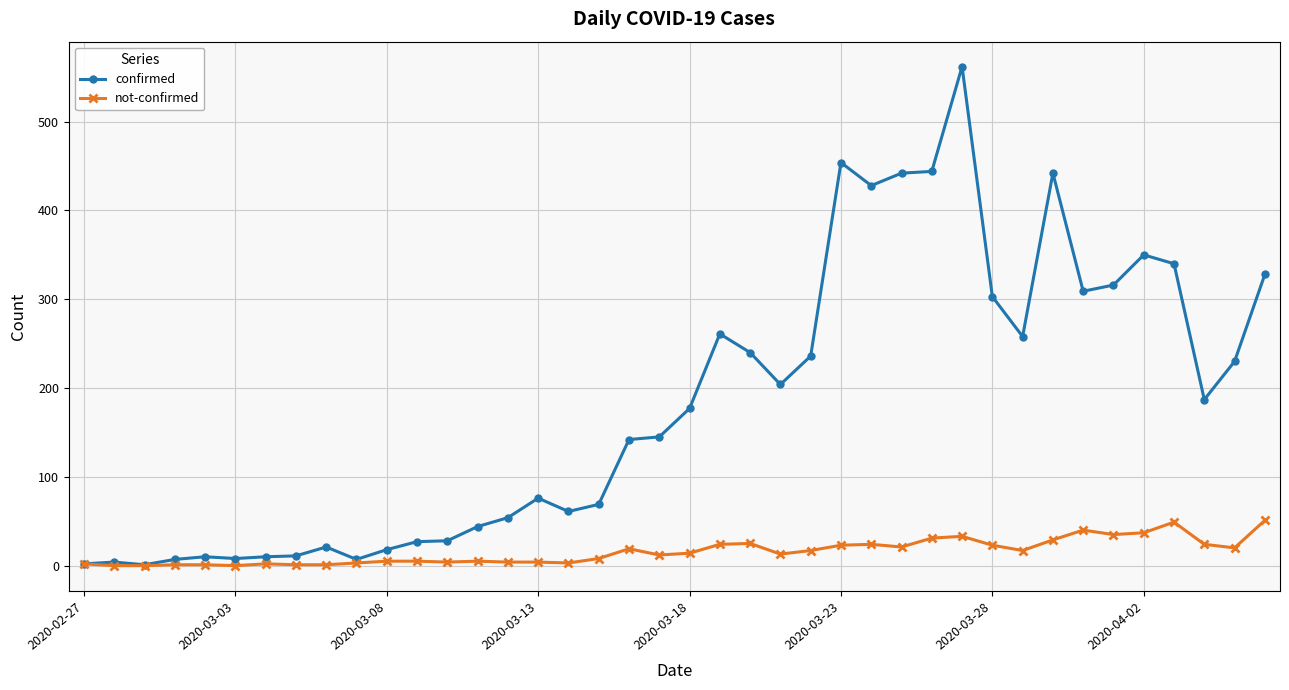

Which series has the largest total across all categories?

confirmed